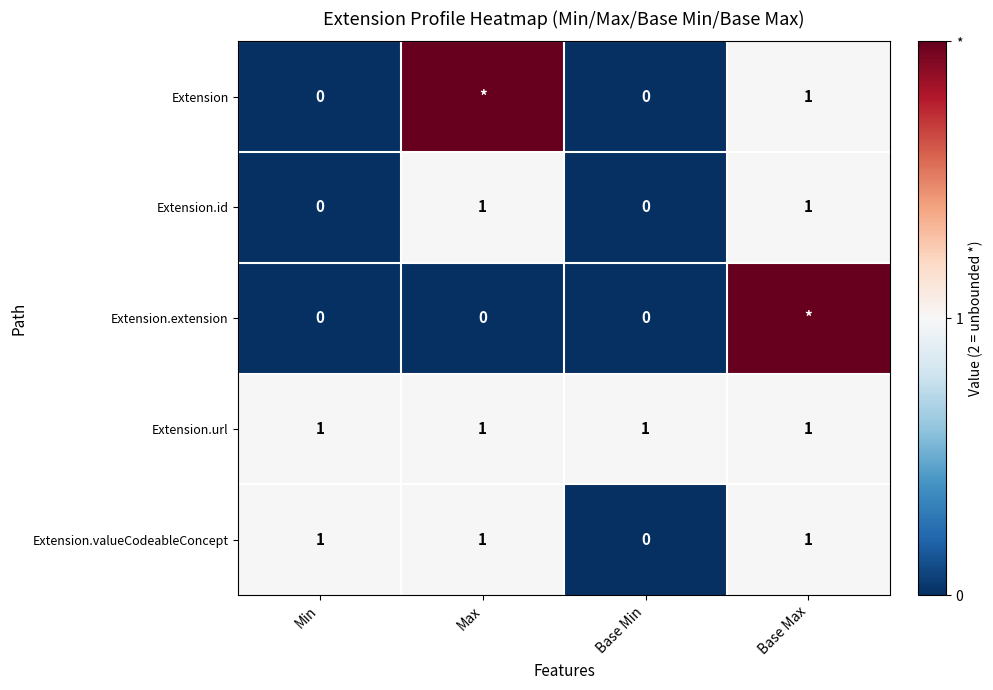

Count the number of categories in the chart.

4